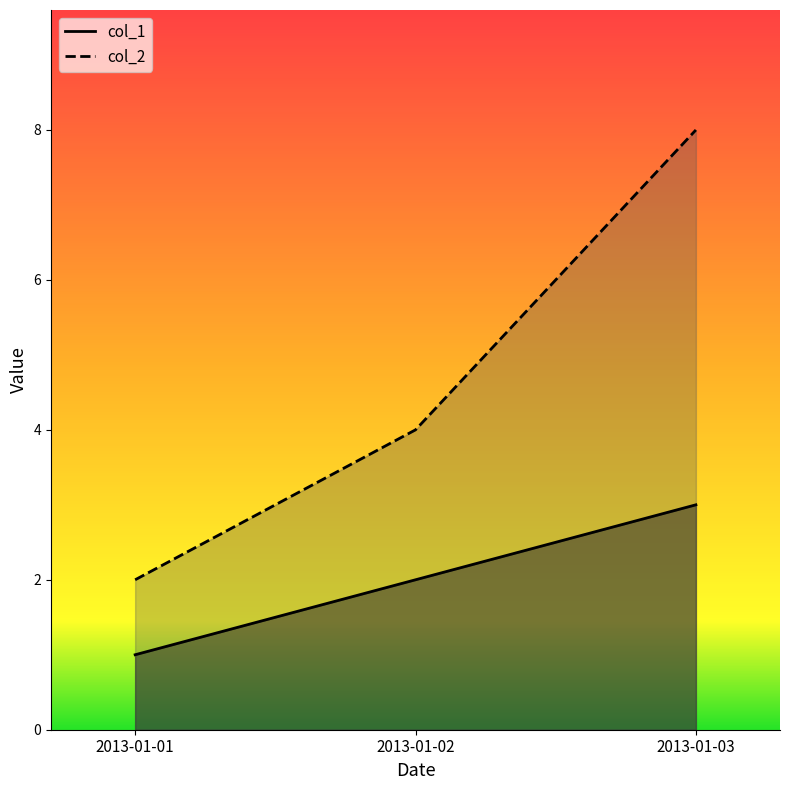

Which series has the largest total across all categories?

col_2